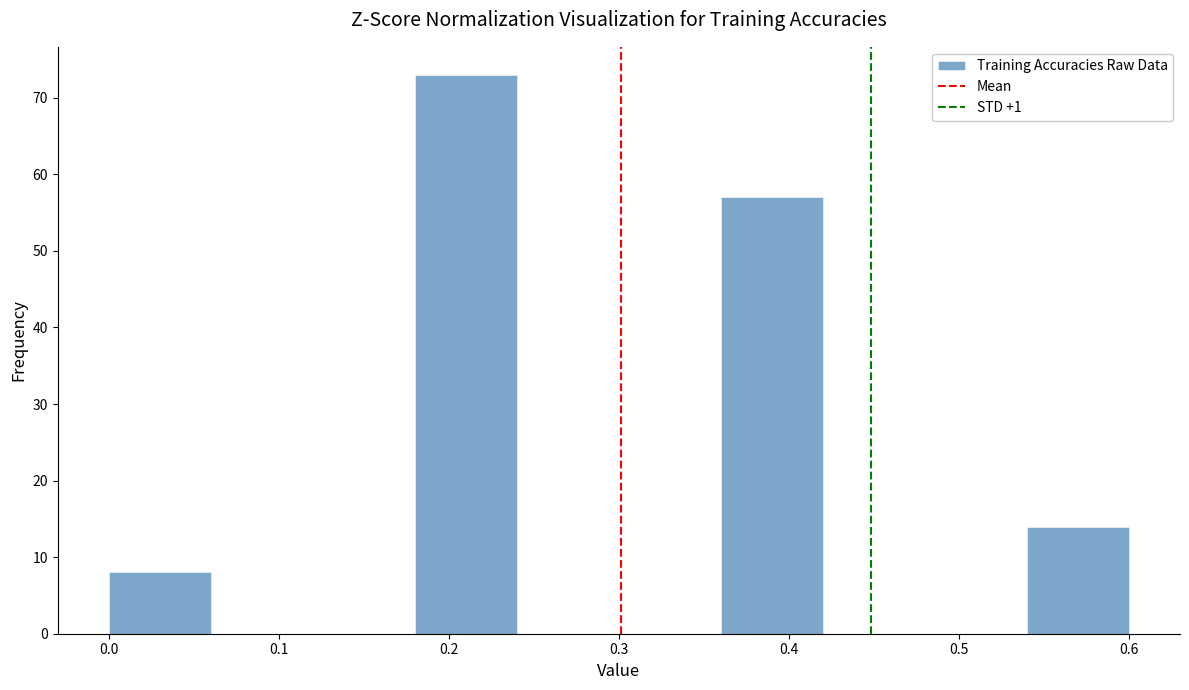

Over which range of the x-axis is the bar tallest?

0.18 to 0.24